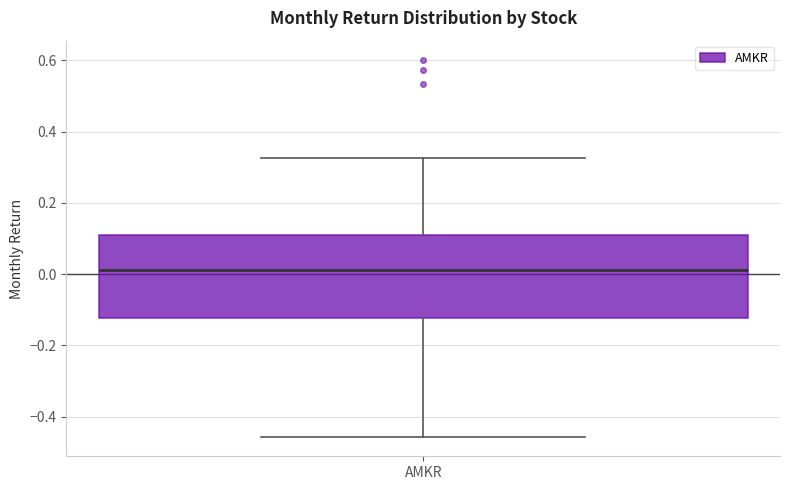

Where does the lower whisker of the box for AMKR end on the y-axis? The values are not printed on the chart, so give them approximately, as read against the axis.

-0.46